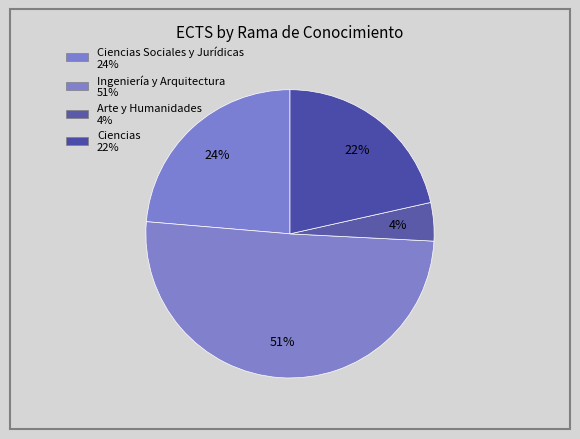

Count the number of slices in the pie.

4